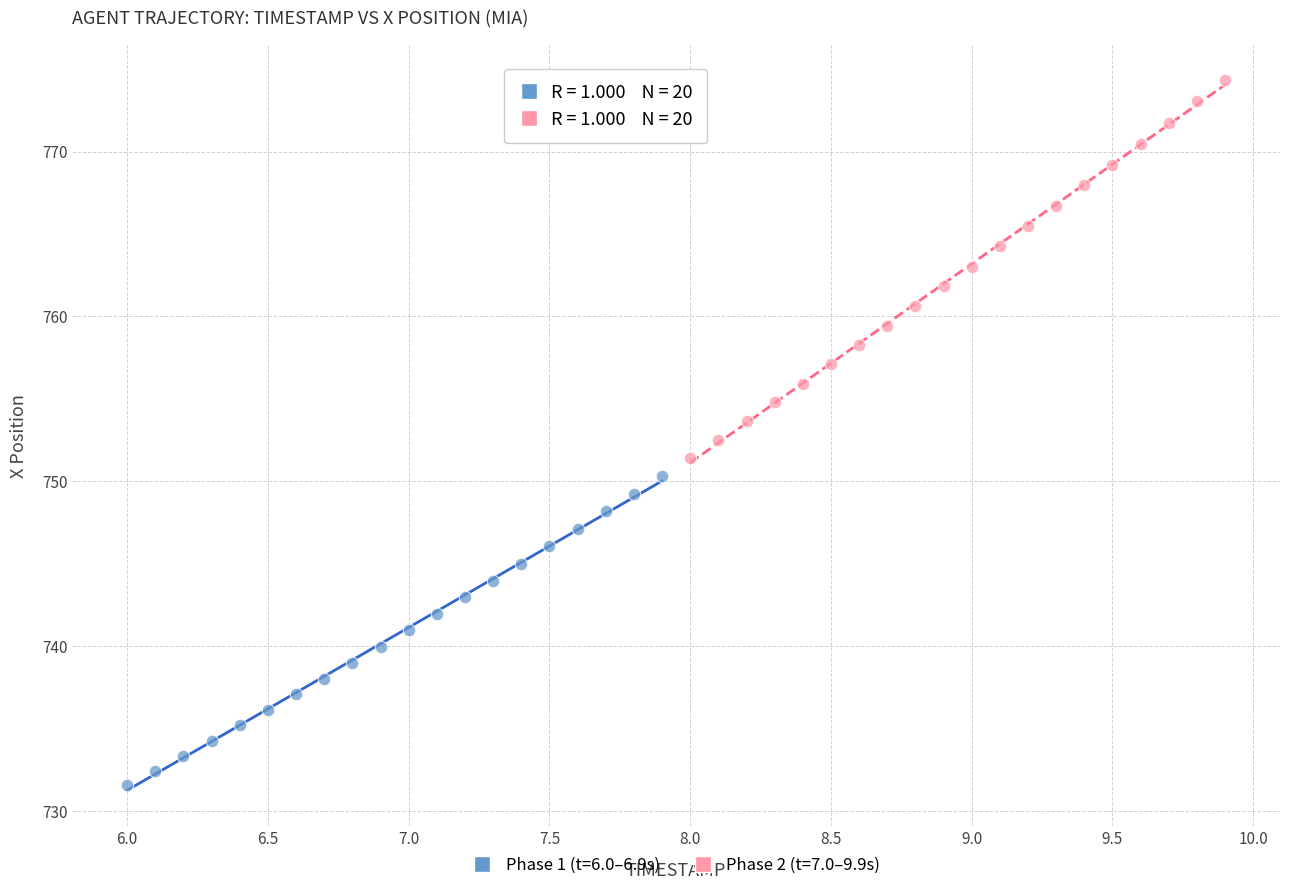

Which series contains the lowest Y value?

Phase 1 (t=6.0–6.9s)